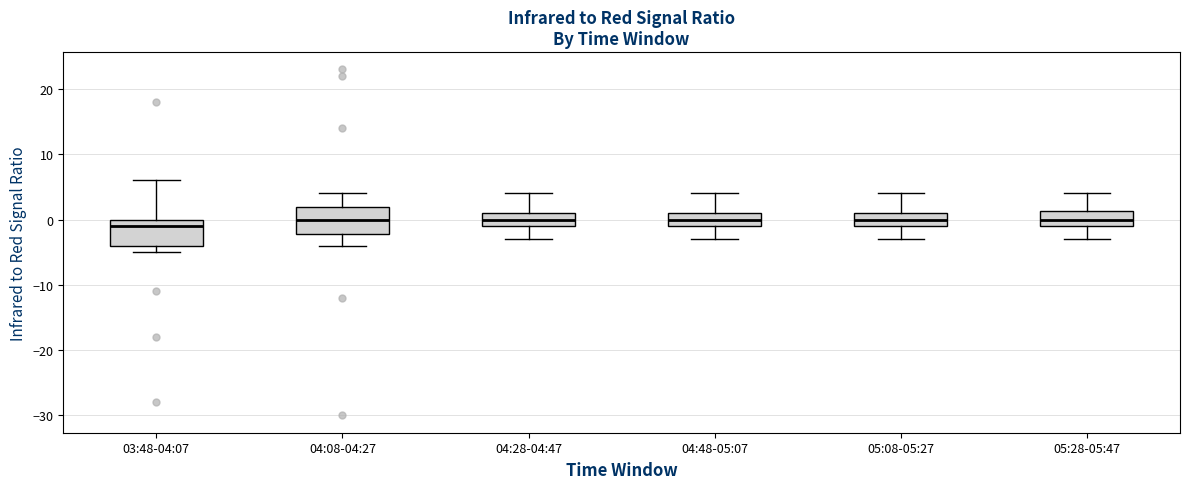

Reading left to right, transcribe this box plot: for each box, give where its median line is, the range the box spans, and where its two whiskers end, as read against the y-axis. The values are not printed on the chart, so give them approximately, as read against the axis.

03:48-04:07: median -1, box -4 to 0, whiskers -5 to 6
04:08-04:27: median 0, box -2 to 2, whiskers -4 to 4
04:28-04:47: median 0, box -1 to 1, whiskers -3 to 4
04:48-05:07: median 0, box -1 to 1, whiskers -3 to 4
05:08-05:27: median 0, box -1 to 1, whiskers -3 to 4
05:28-05:47: median 0, box -1 to 1, whiskers -3 to 4